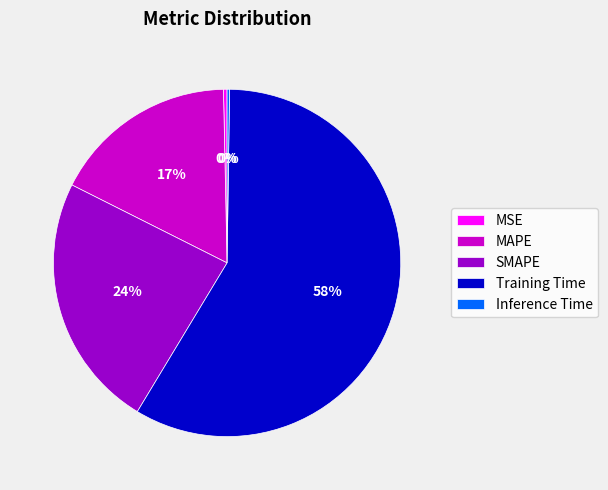

To the nearest percent, what percentage of the pie is SMAPE?

24%